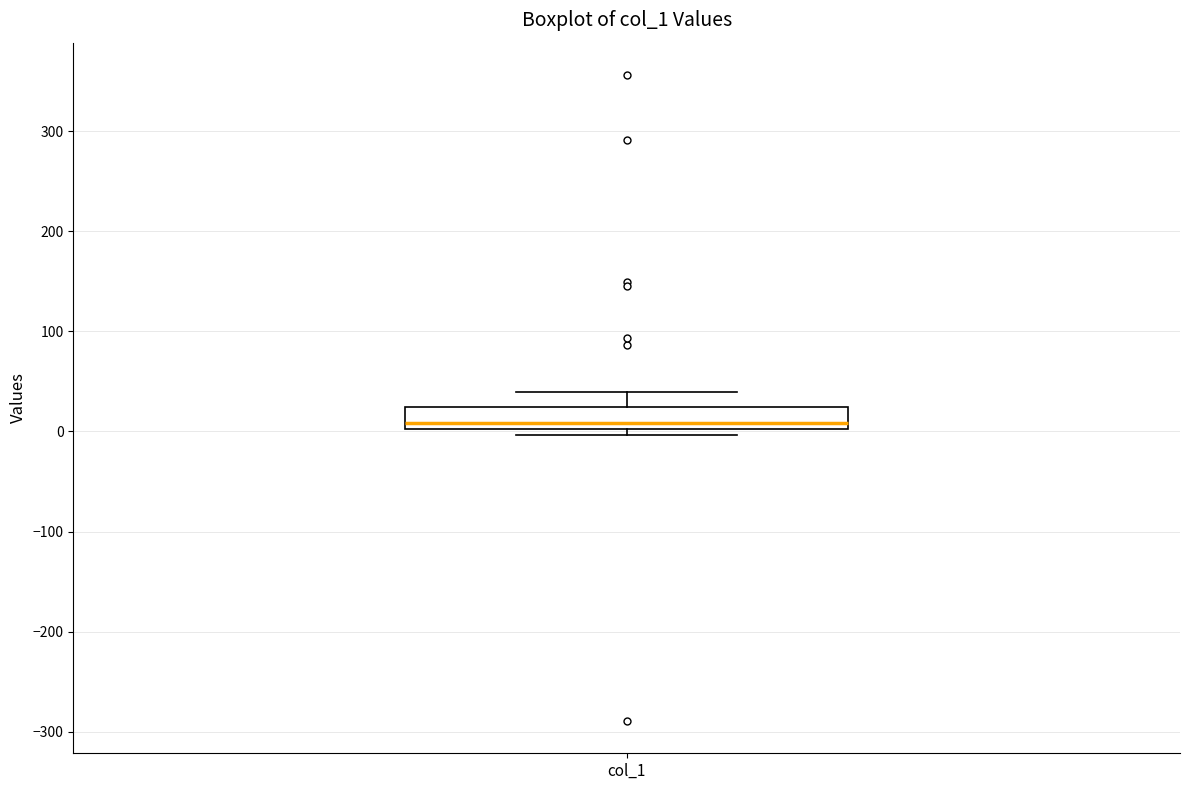

Where is the upper edge of the box for col_1 on the y-axis? The values are not printed on the chart, so give them approximately, as read against the axis.

20